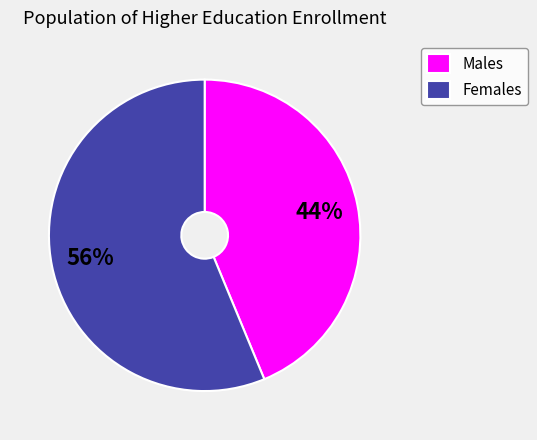

Rank the categories by value from highest to lowest.

Females, Males